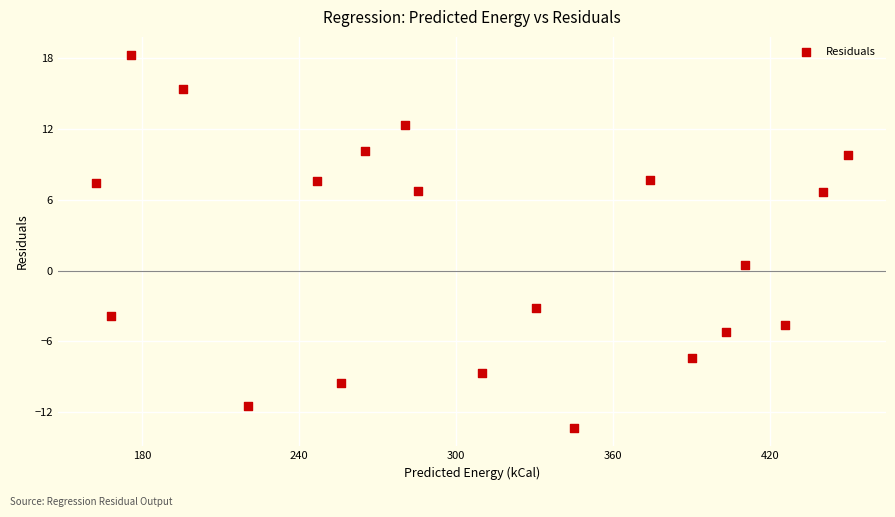

What is the range of X values (max minus min)?

287.8